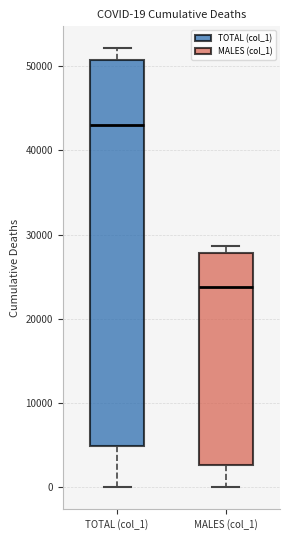

Which box is the tallest, from its lower edge to its upper edge?

TOTAL (col_1)